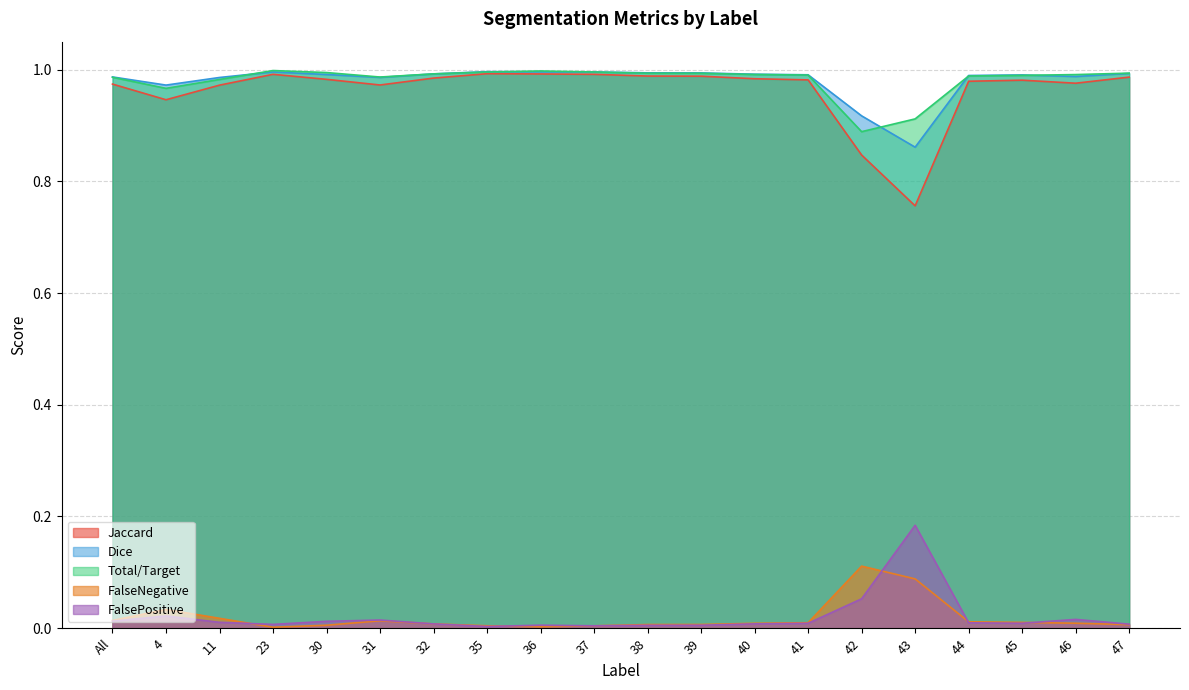

What is the total value across all series at 38?

3.0